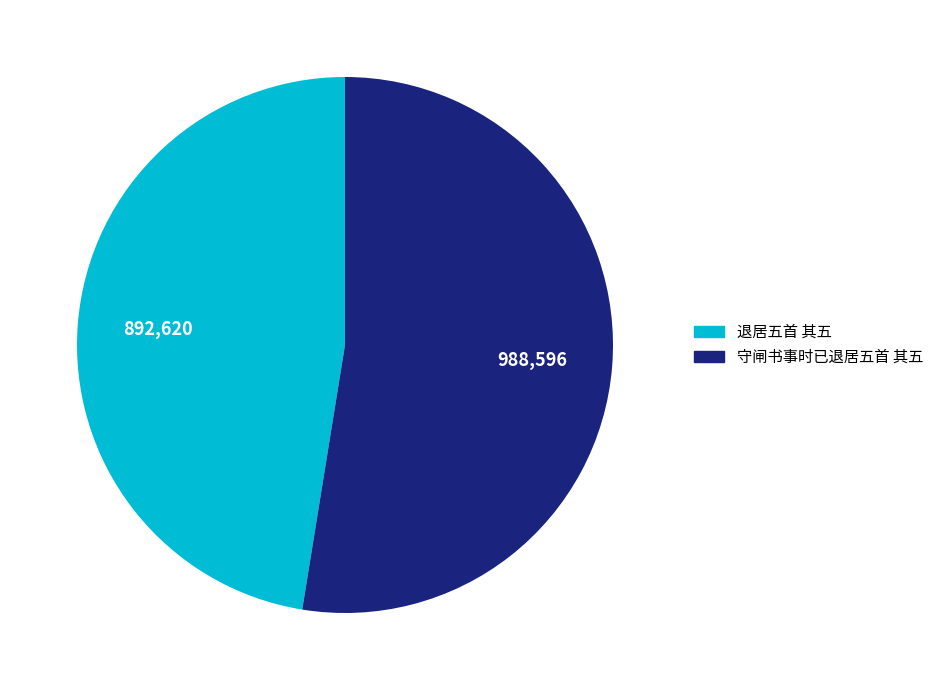

Count the number of slices in the pie.

2